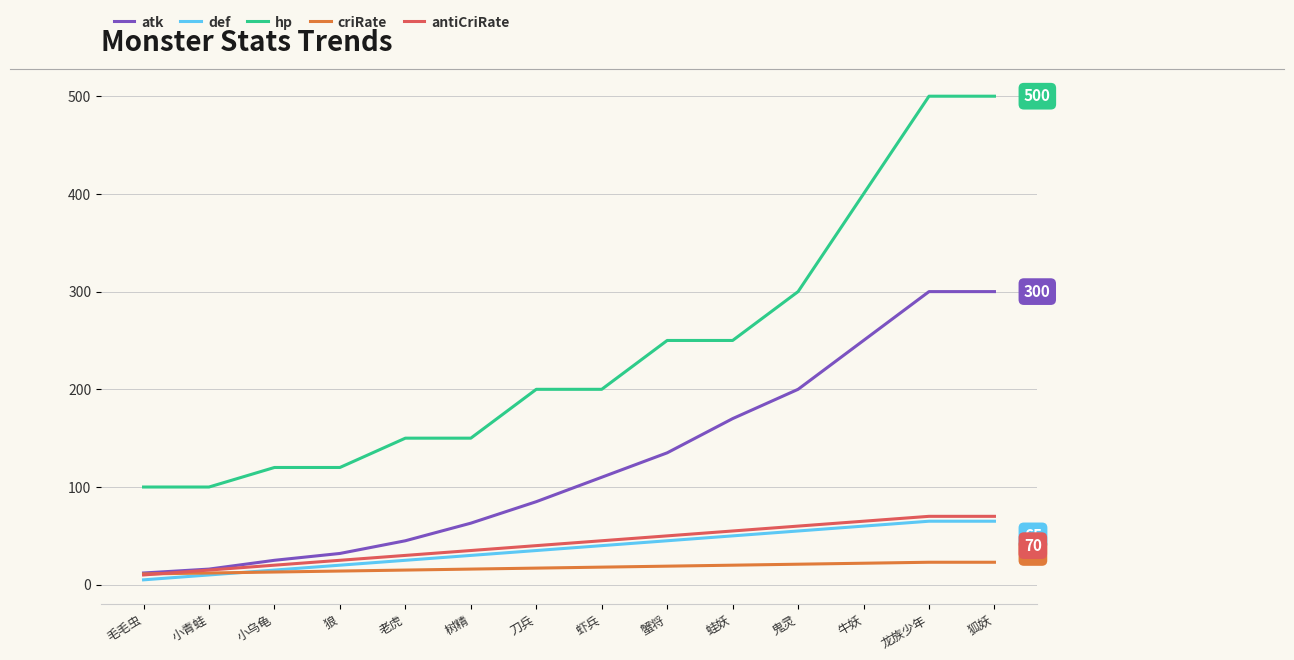

At how many categories does at least one series exceed 418?

2